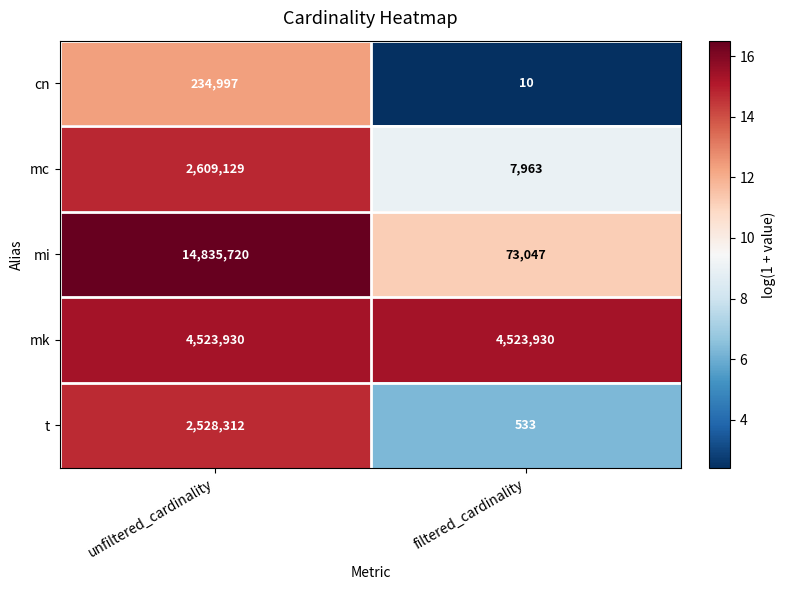

Which series has the widest spread of values?

mi